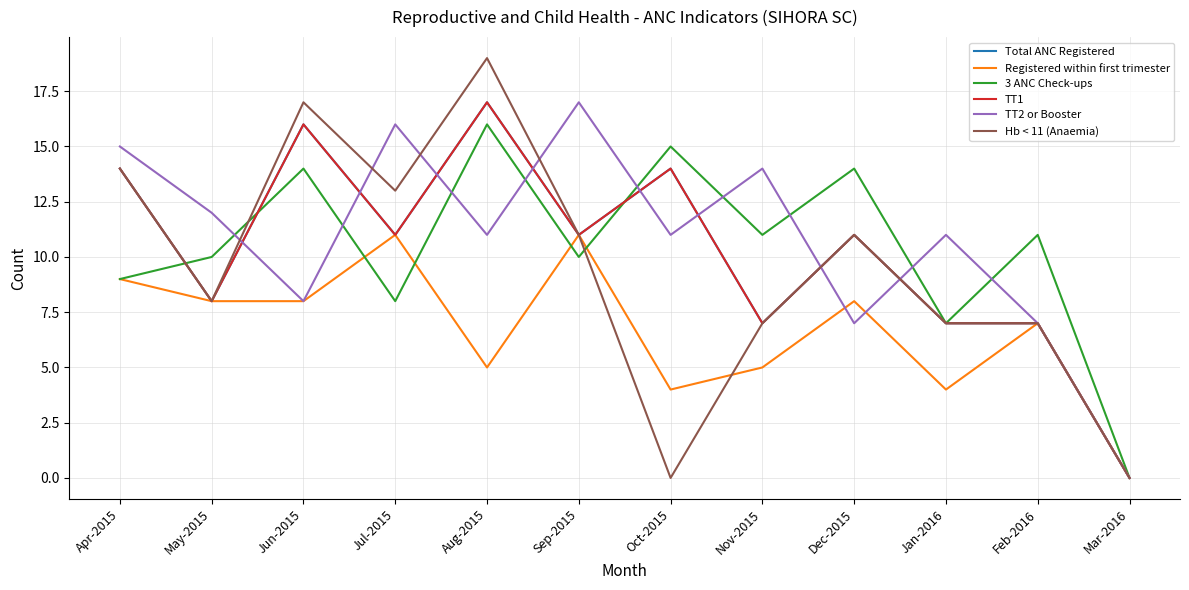

Does the chart display data point markers on the line(s)?

No